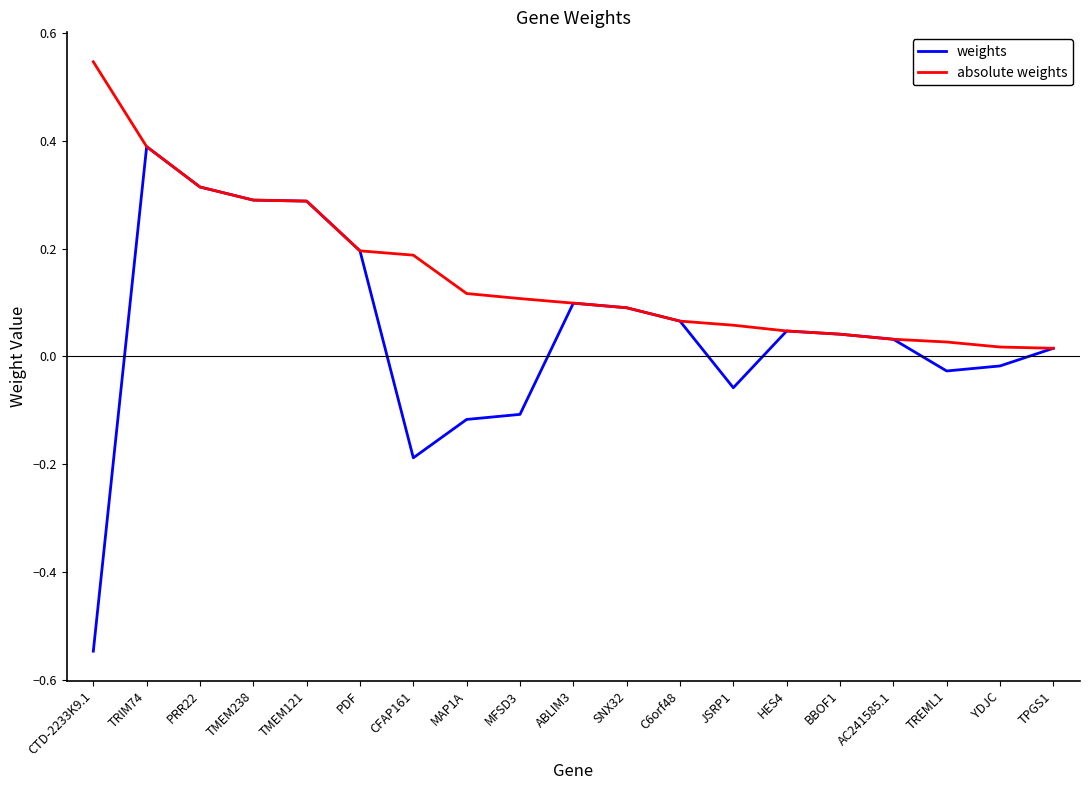

Which category has the highest value in the weights series?

TRIM74